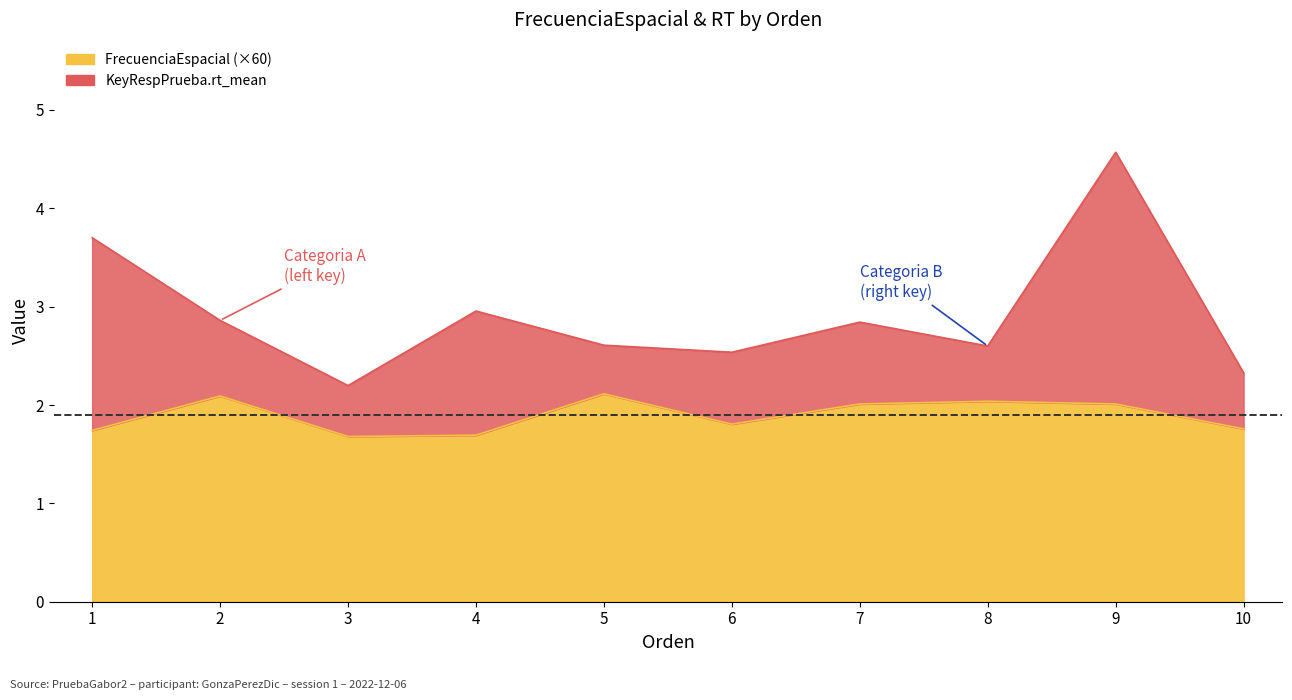

True or false: FrecuenciaEspacial and KeyRespPrueba.rt_mean cross at least once.

False